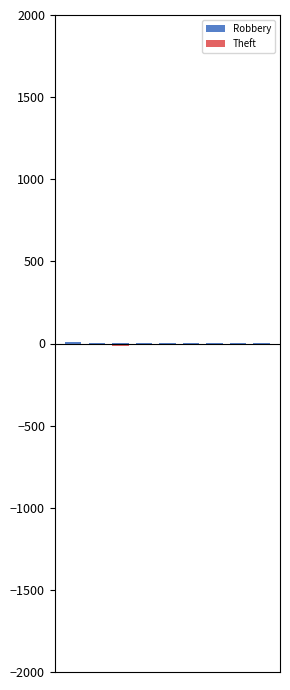

Reading left to right, transcribe all the data shown in this chart.

Robbery: 9	2	2	3	1	1	3	3	1
Theft: -2	-5	-13	-8	-11	-8	-5	-7	-5